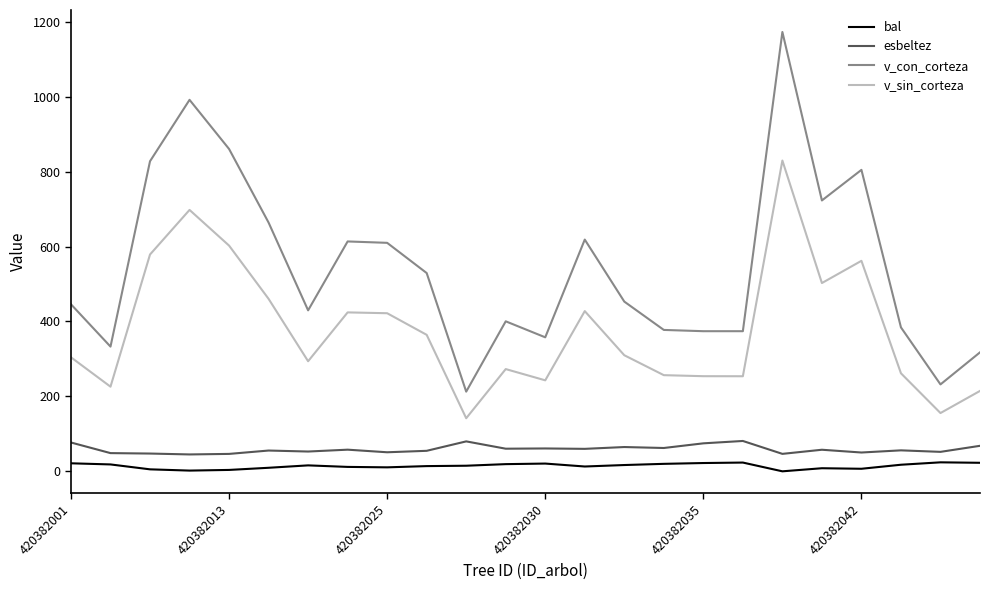

Which series has the largest range (max minus min)?

v_con_corteza